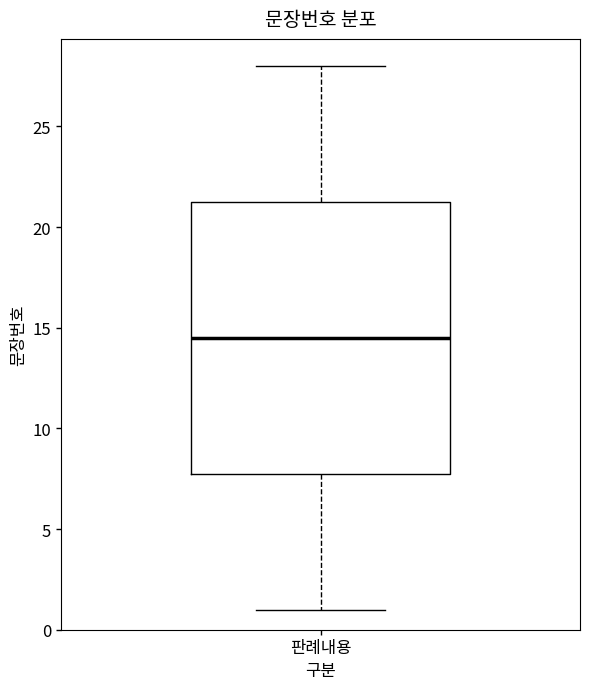

Transcribe this box plot: give where the median line is, the range the box spans, and where the two whiskers end, as read against the y-axis. The values are not printed on the chart, so give them approximately, as read against the axis.

median 14.5, box 8.0 to 21.5, whiskers 1.0 to 28.0